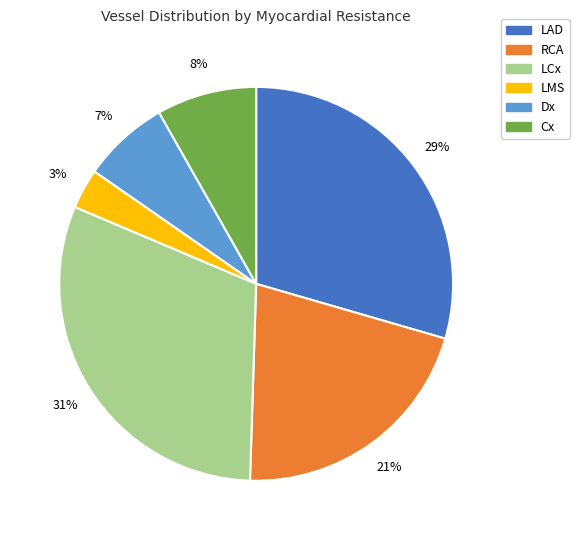

To the nearest percent, what portion does LAD represent?

29%